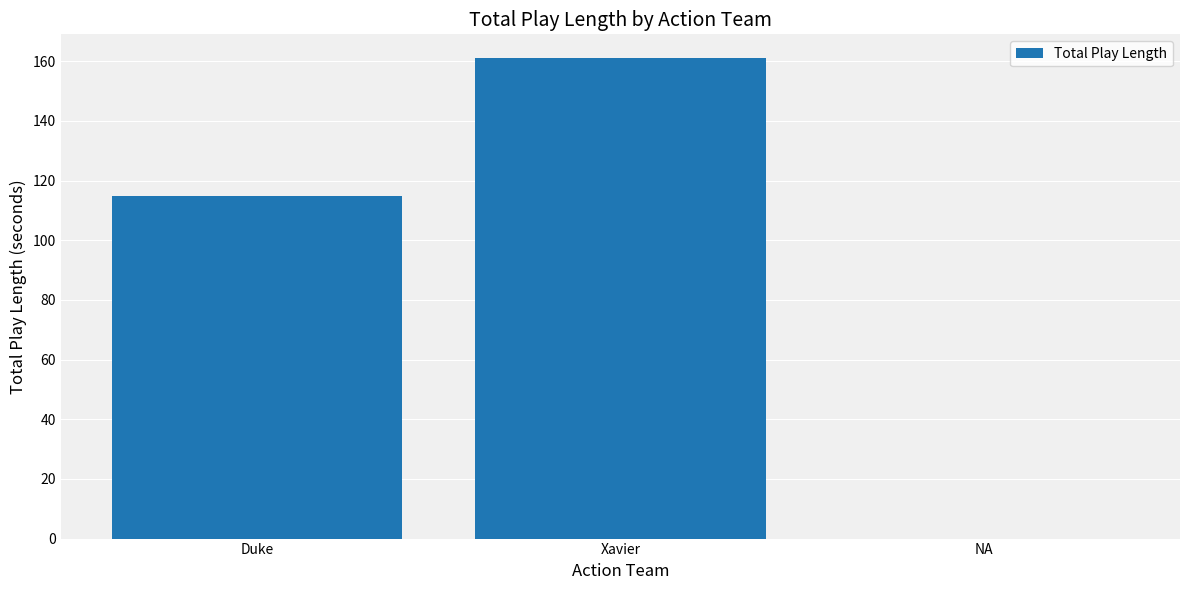

Which label corresponds to the largest value in the chart?

Xavier